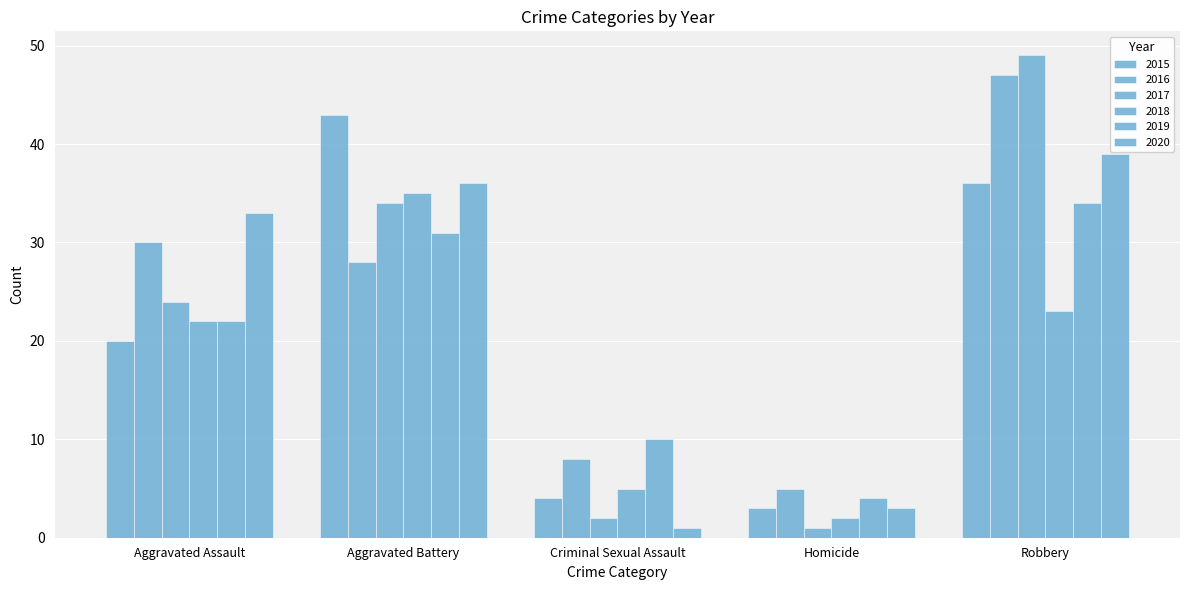

Reading right to left, what are all the values shown in this chart?

2015: Robbery=36	Homicide=3	Criminal Sexual Assault=4	Aggravated Battery=43	Aggravated Assault=20
2016: Robbery=47	Homicide=5	Criminal Sexual Assault=8	Aggravated Battery=28	Aggravated Assault=30
2017: Robbery=49	Homicide=1	Criminal Sexual Assault=2	Aggravated Battery=34	Aggravated Assault=24
2018: Robbery=23	Homicide=2	Criminal Sexual Assault=5	Aggravated Battery=35	Aggravated Assault=22
2019: Robbery=34	Homicide=4	Criminal Sexual Assault=10	Aggravated Battery=31	Aggravated Assault=22
2020: Robbery=39	Homicide=3	Criminal Sexual Assault=1	Aggravated Battery=36	Aggravated Assault=33